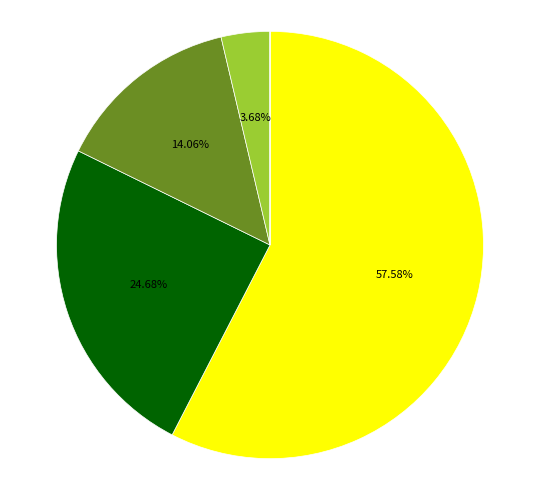

Does any single category account for the majority?

Yes